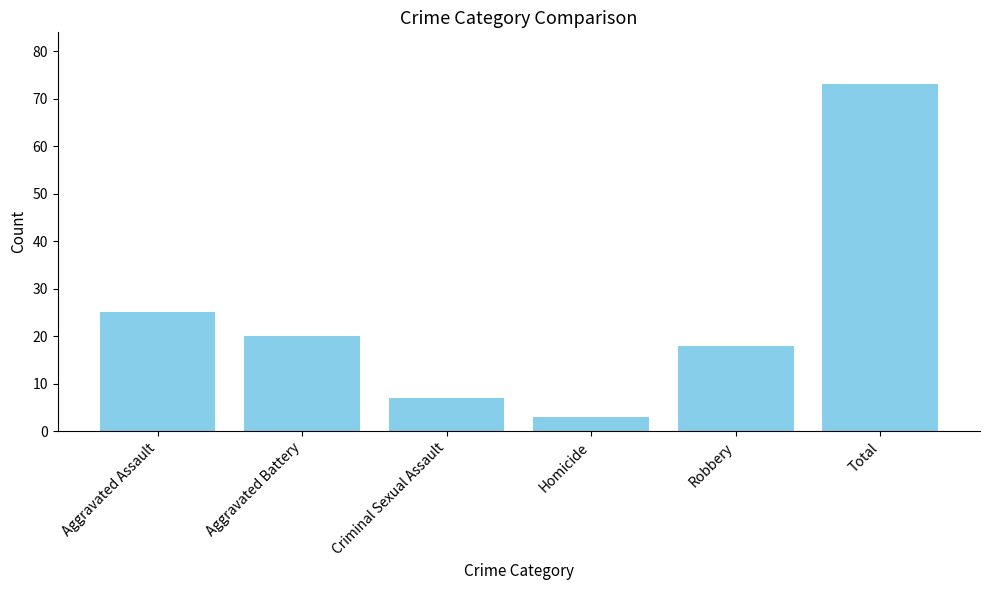

What position from the left is Aggravated Assault?

1